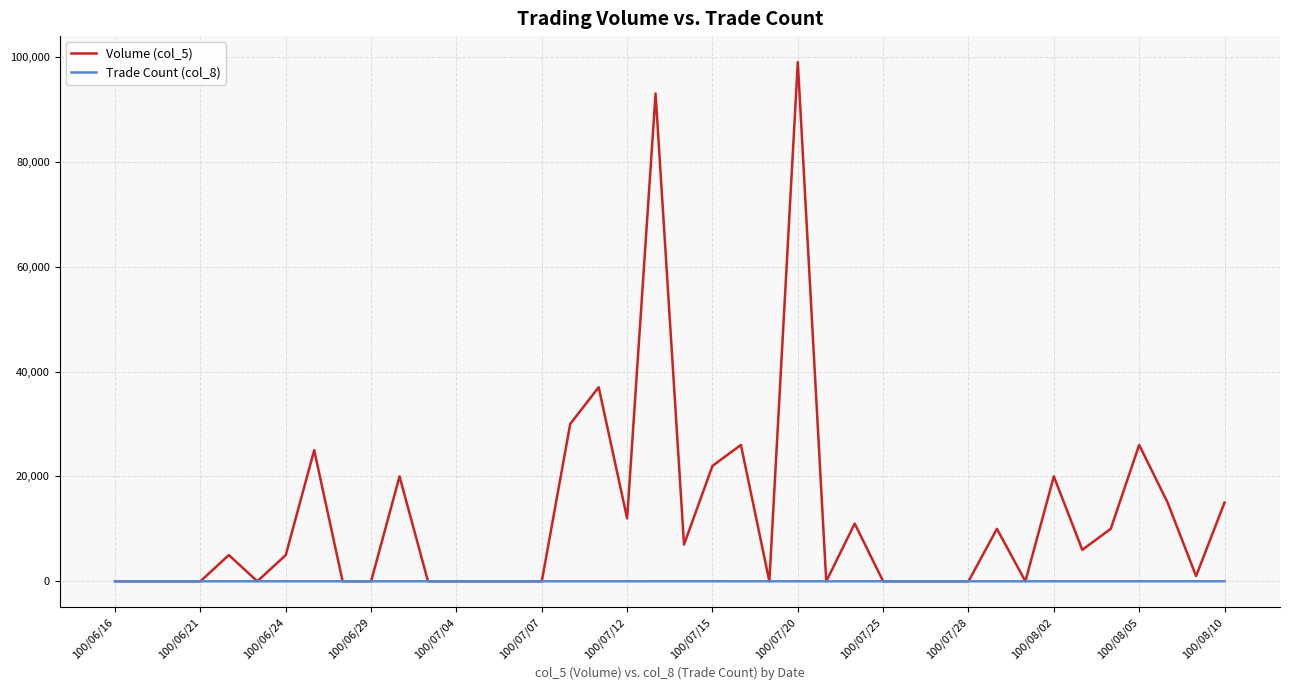

What is the sum of all Trade Count (col_8) values?

56